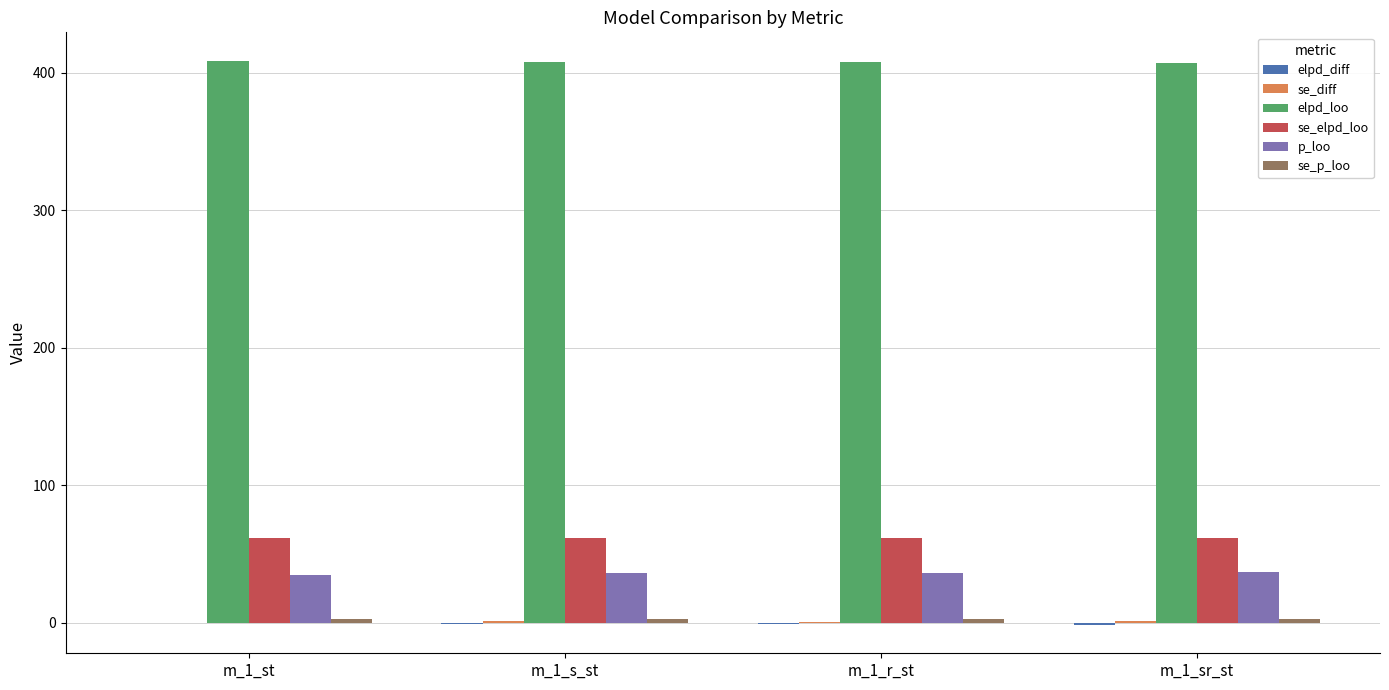

How many values in the elpd_loo series exceed 408?

2